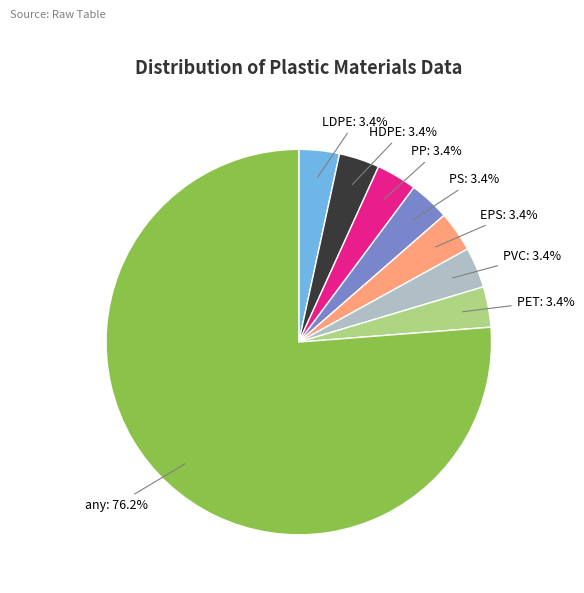

Is there a majority slice in this chart?

Yes